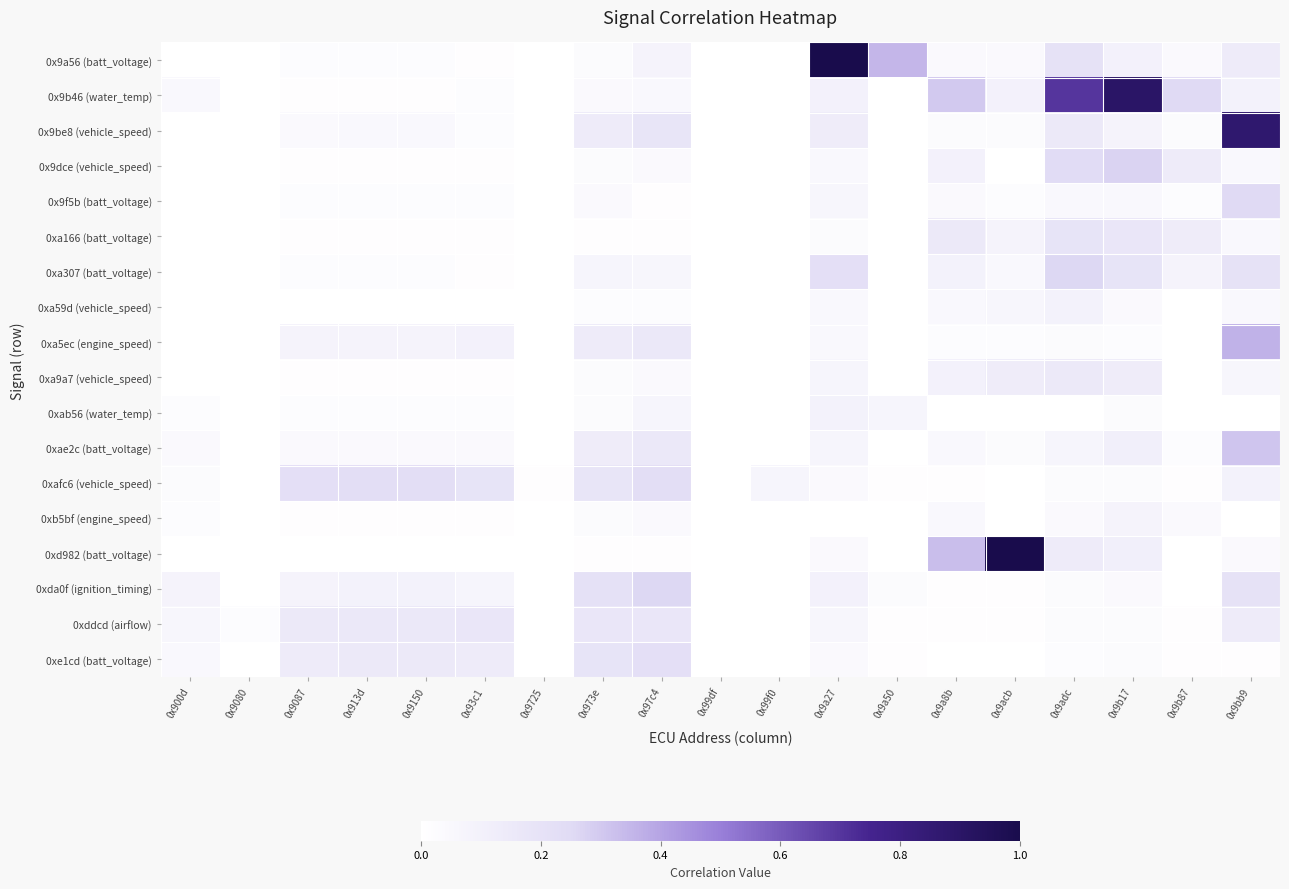

At which category is the sum across all series the highest?

0x9bb9